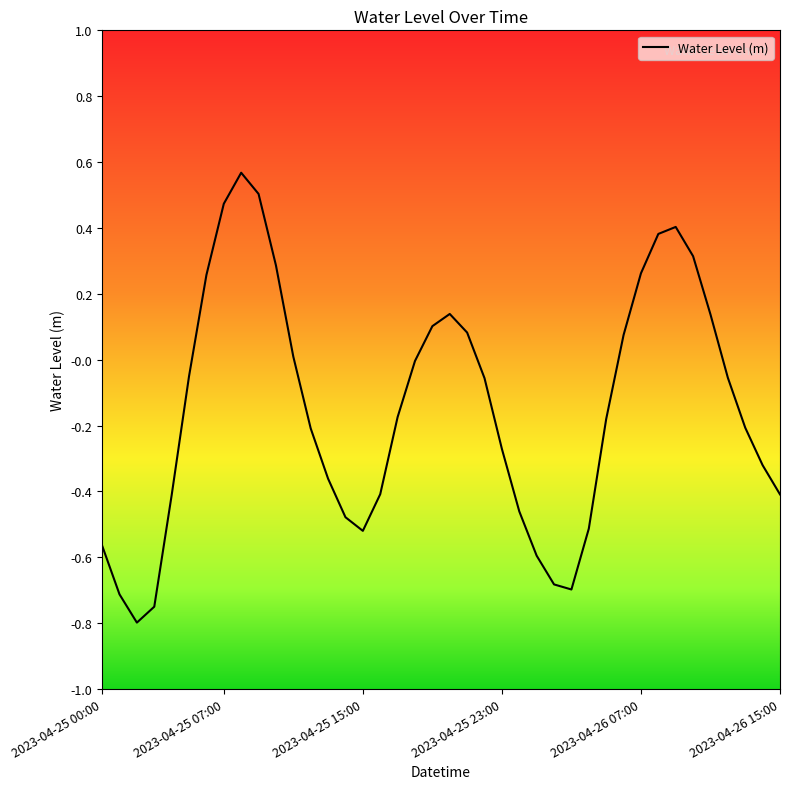

Does the chart display data point markers on the line(s)?

No